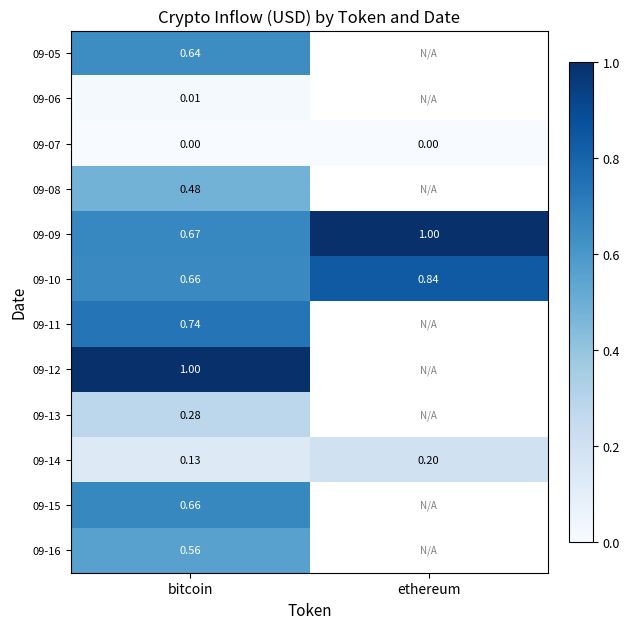

At which category is the sum across all series the highest?

bitcoin